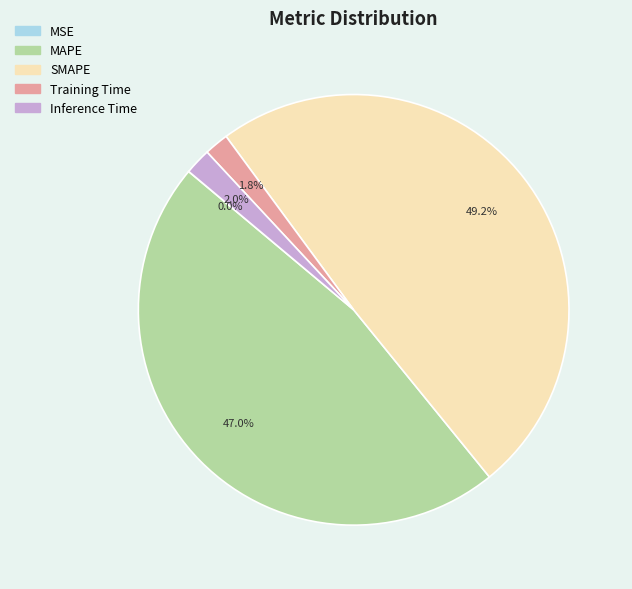

What is the largest slice in the pie chart?

SMAPE